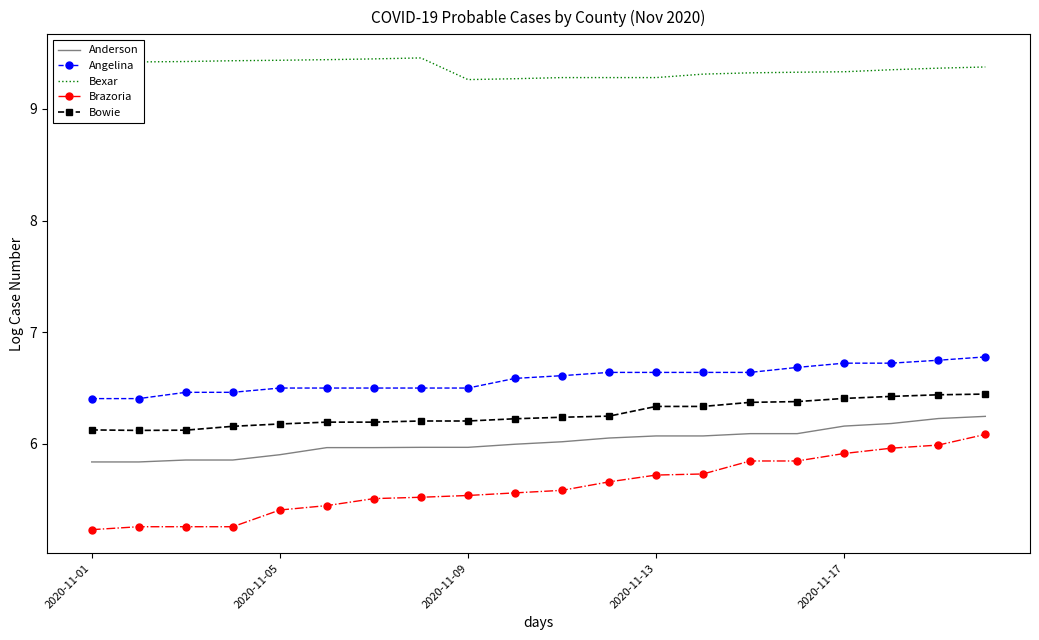

What is the difference between the maximum and minimum values in the Brazoria series?

0.9